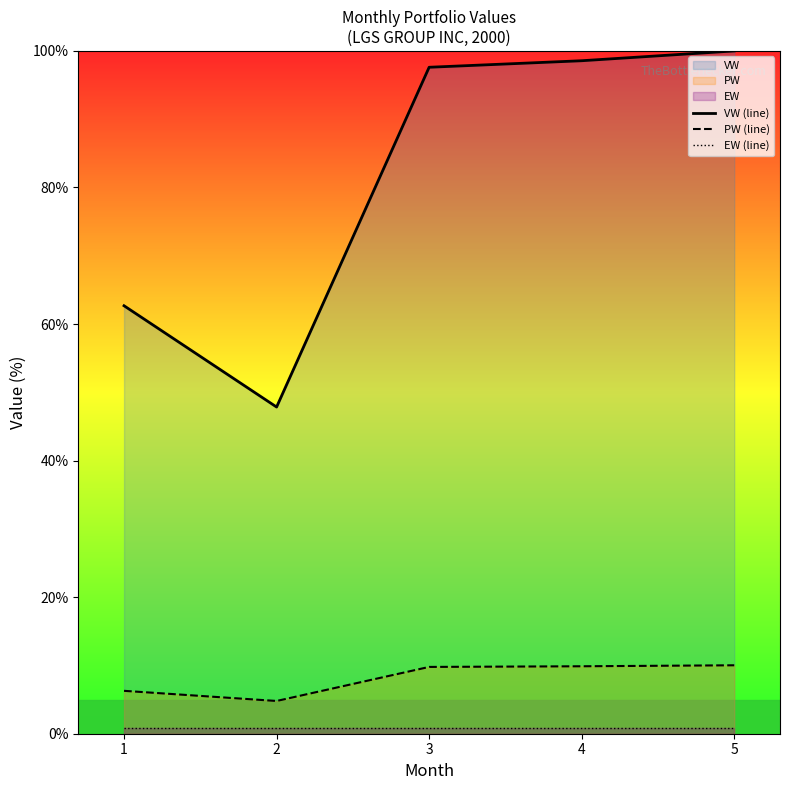

List the labels in order of EW (line) value, largest first.

1, 2, 3, 4, 5